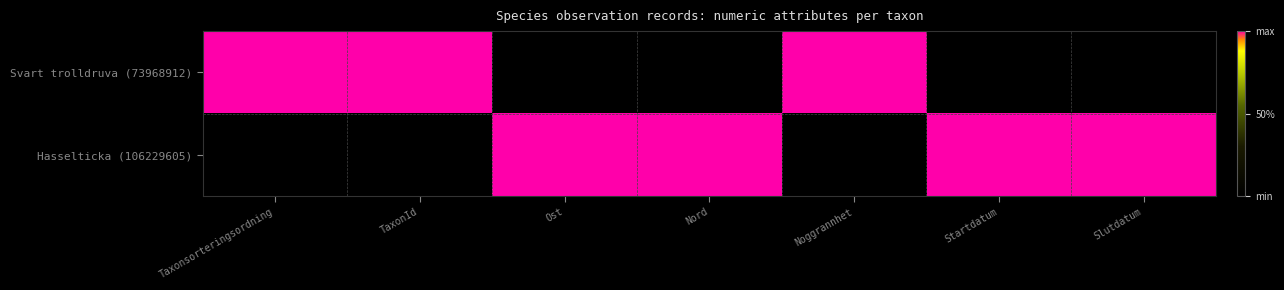

Which category has the highest value across all series?

Taxonsorteringsordning